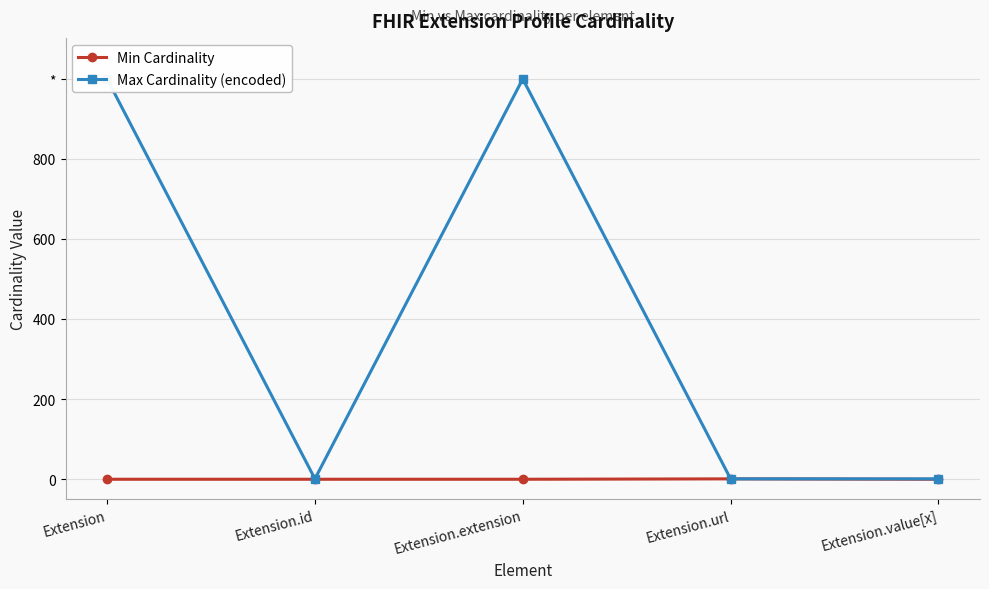

Read the Max Cardinality (encoded) value at Extension.

999